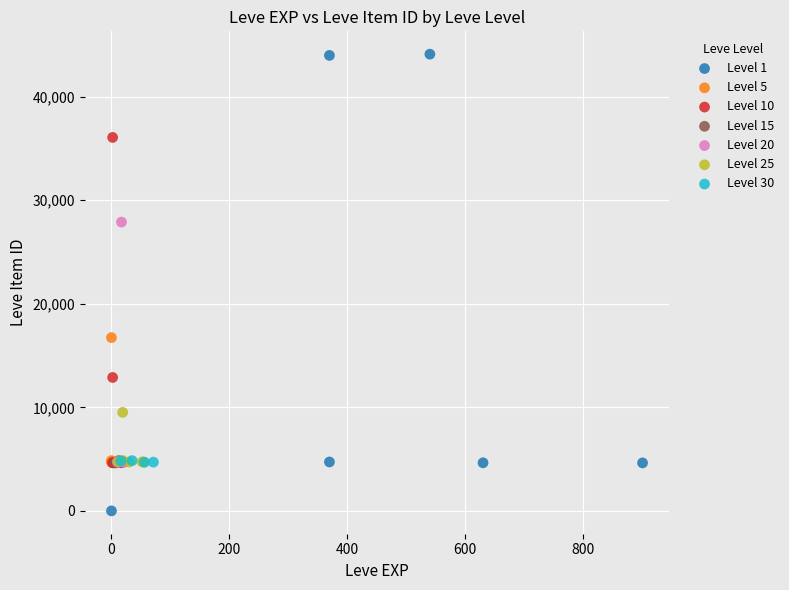

What are all the series names shown in the legend?

Level 1, Level 5, Level 10, Level 15, Level 20, Level 25, Level 30